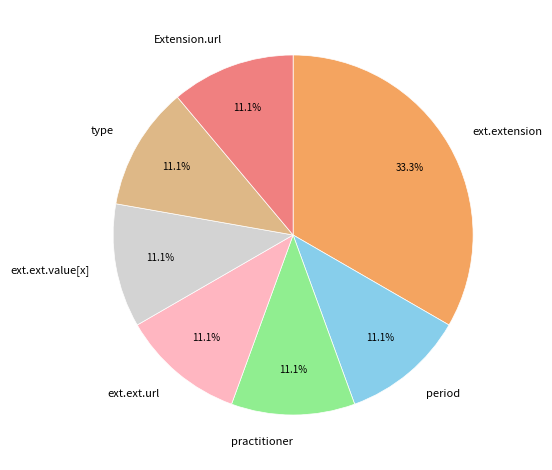

Does any single category account for the majority?

No